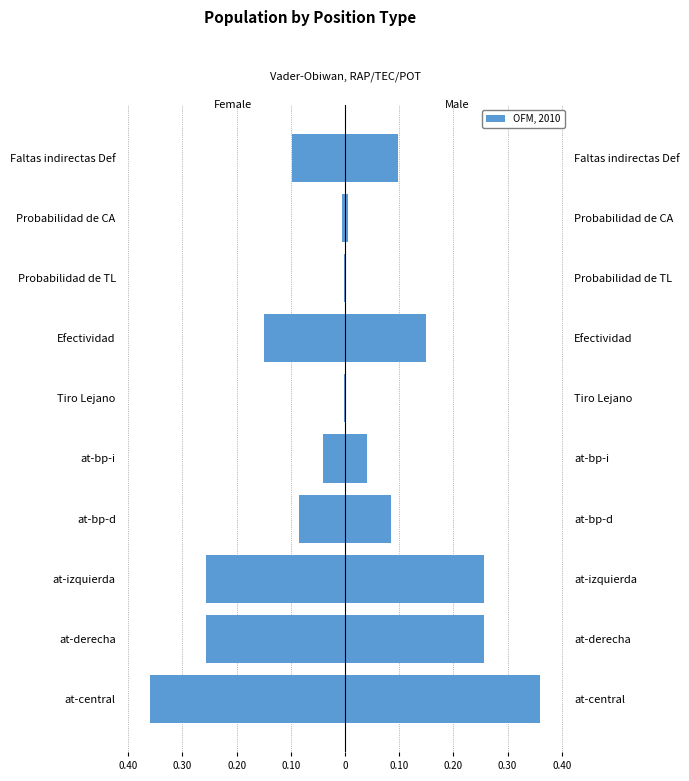

At Probabilidad de TL, list the series in order from largest to smallest.

Male, Female